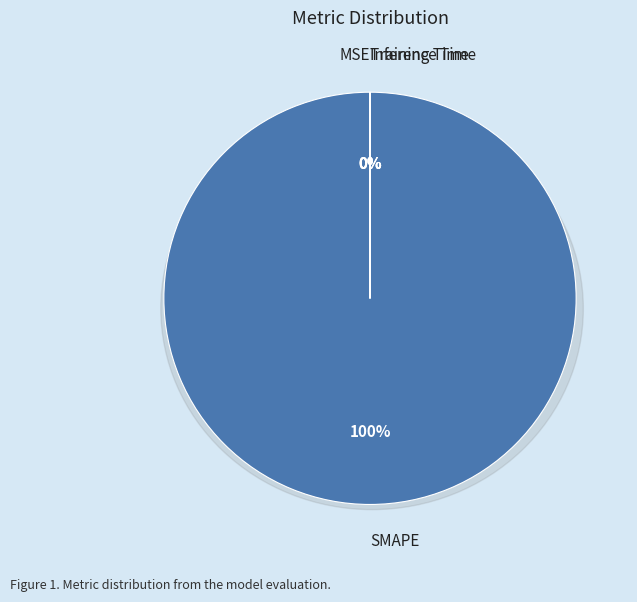

Which category has the biggest portion of the pie?

SMAPE